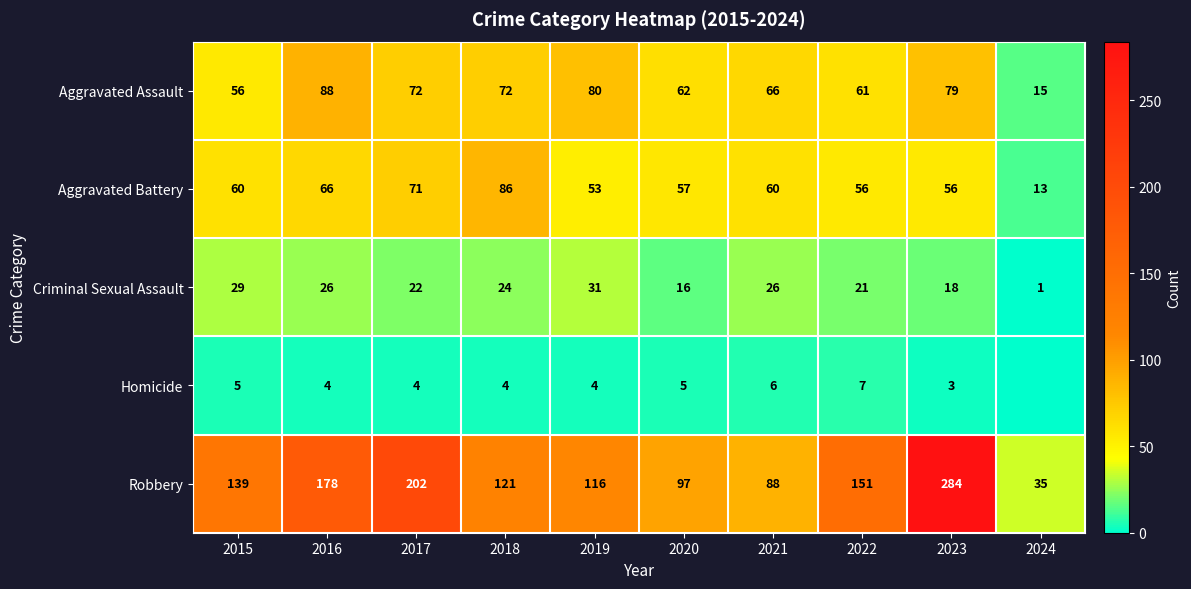

List the series in order of their peak value, highest first.

Robbery, Aggravated Assault, Aggravated Battery, Criminal Sexual Assault, Homicide